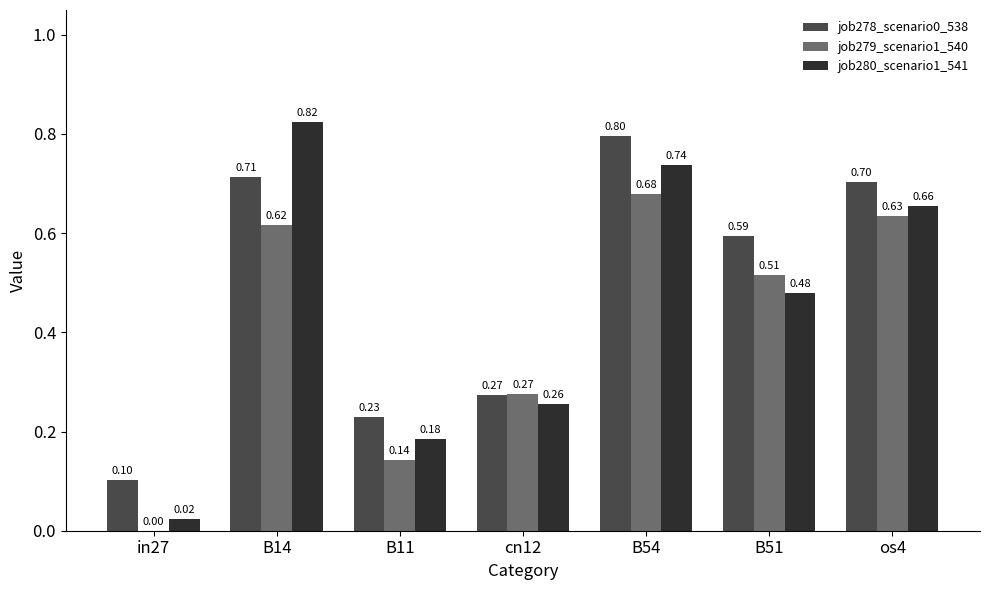

Where is job280_scenario1_541 nearest to the value 0?

in27